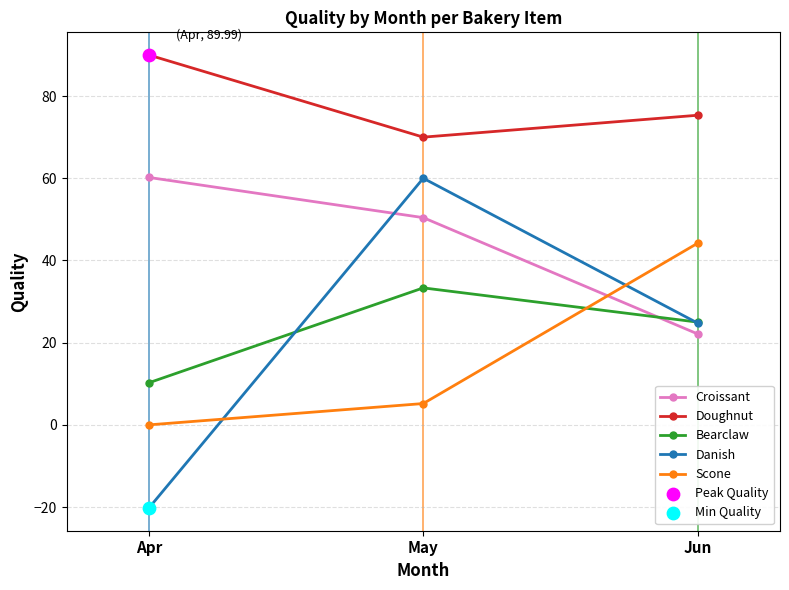

Is the value of Danish at Jun greater than the value of Doughnut at May?

No